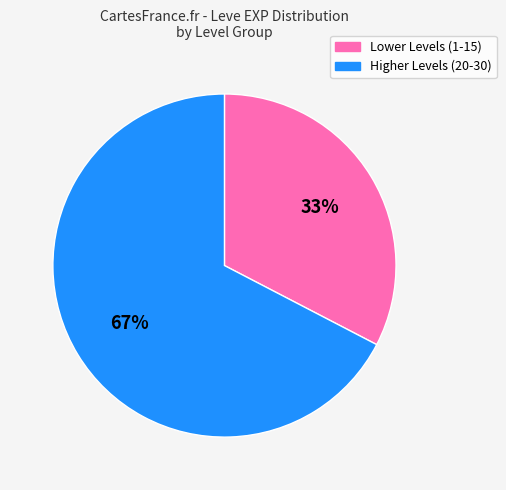

Is there a majority slice in this chart?

Yes